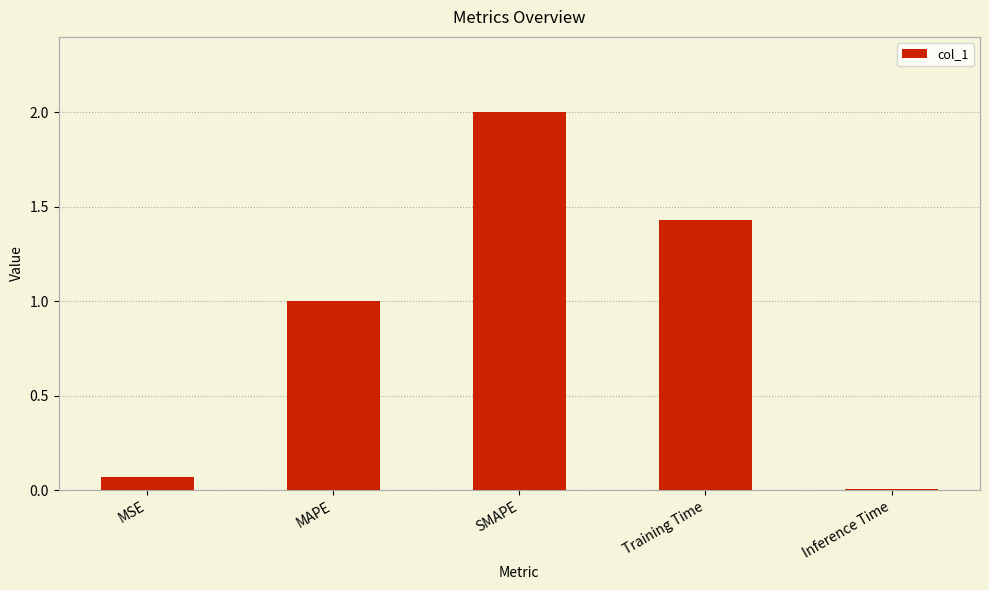

How many bars are there in total?

5